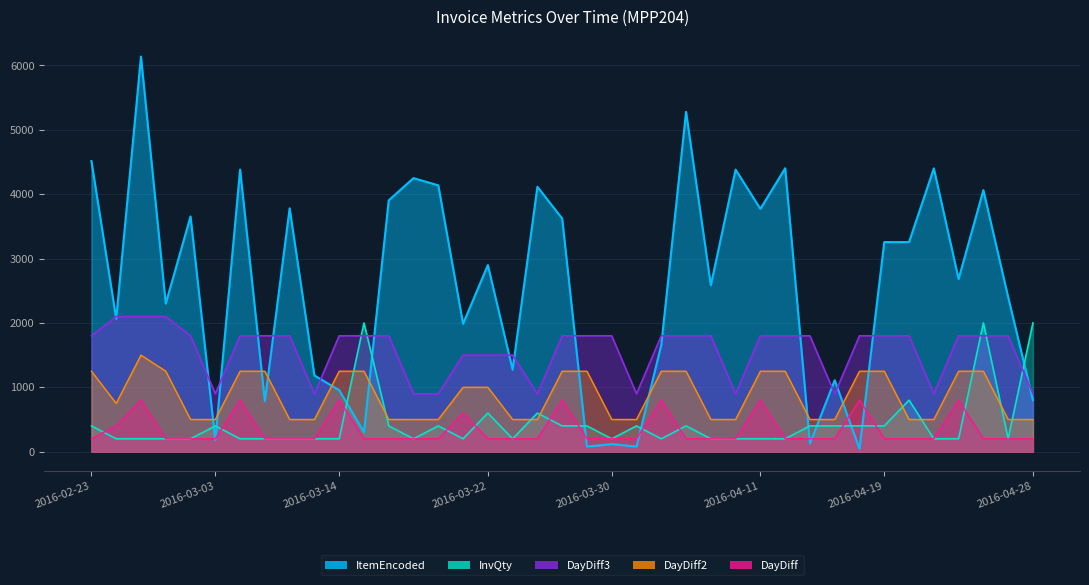

List the labels in order of ItemEncoded value, largest first.

2016-02-29, 2016-04-05, 2016-02-23, 2016-04-12, 2016-04-21, 2016-03-07, 2016-04-07, 2016-03-17, 2016-03-18, 2016-03-24, 2016-04-26, 2016-03-16, 2016-03-09, 2016-04-11, 2016-03-02, 2016-03-28, 2016-04-19, 2016-04-20, 2016-03-22, 2016-04-25, 2016-04-06, 2016-04-27, 2016-03-01, 2016-02-25, 2016-03-21, 2016-04-04, 2016-03-23, 2016-03-10, 2016-04-14, 2016-03-14, 2016-04-28, 2016-03-08, 2016-03-15, 2016-03-03, 2016-04-13, 2016-03-30, 2016-03-29, 2016-03-31, 2016-04-18